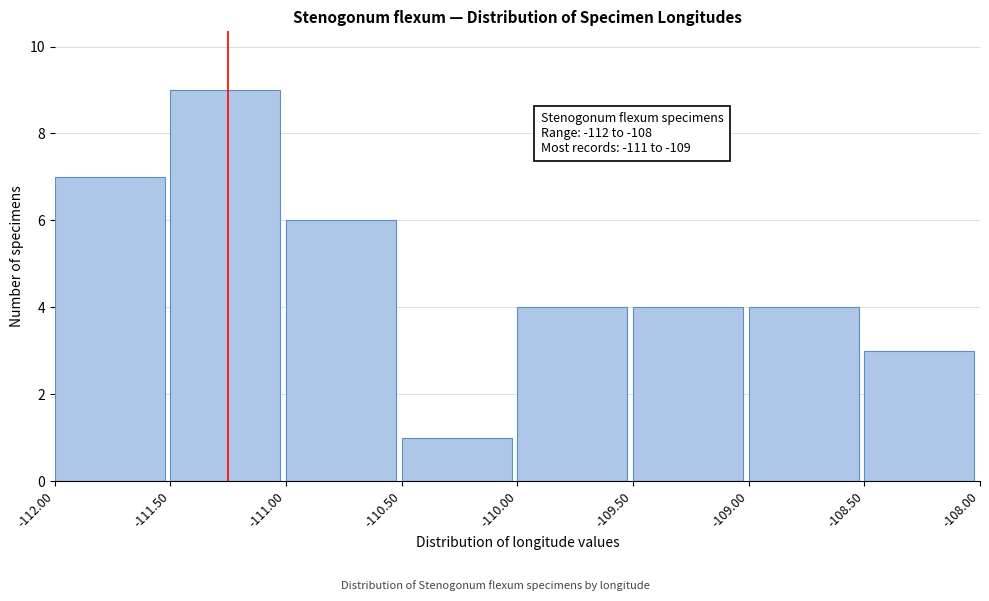

Which range on the x-axis has the tallest bar?

-111.50 to -111.00